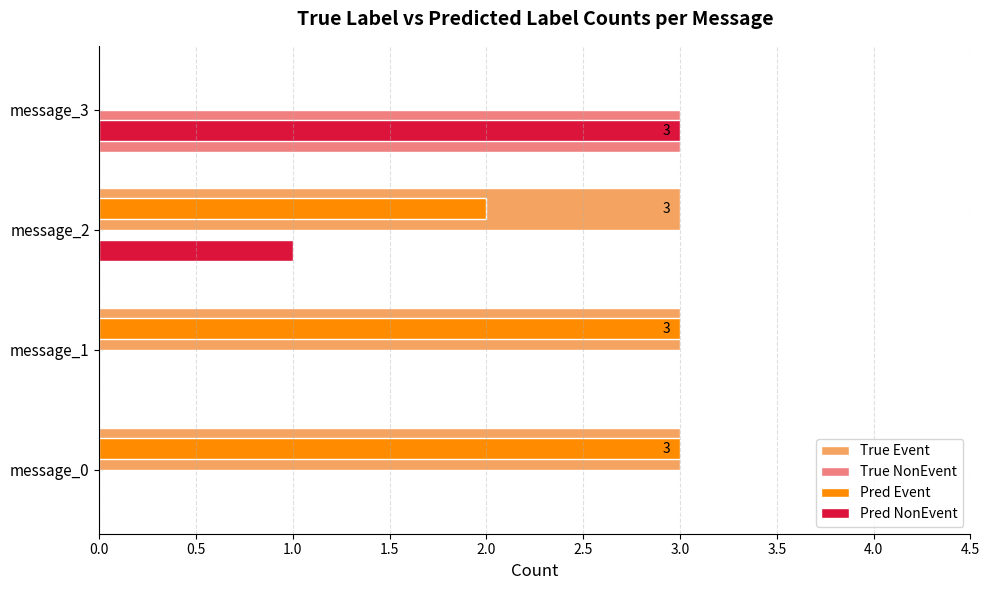

The value of Pred Event at message_0 is 3. True or false?

True